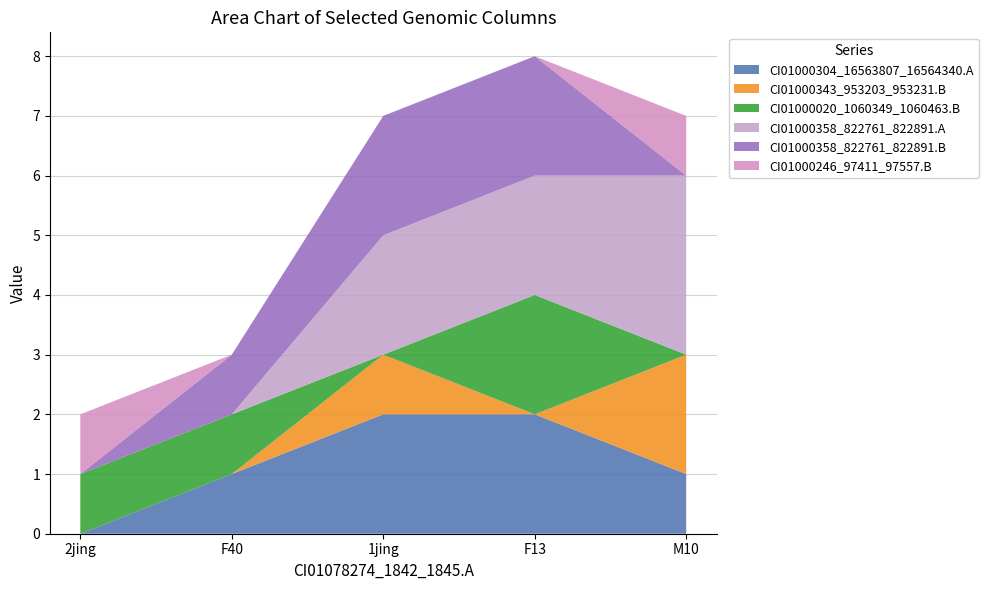

Reading left to right, what are all the values shown in this chart?

CI01000304_16563807_16564340.A: 0	1	2	2	1
CI01000343_953203_953231.B: 0	0	1	0	2
CI01000020_1060349_1060463.B: 1	1	0	2	0
CI01000358_822761_822891.A: 0	0	2	2	3
CI01000358_822761_822891.B: 0	1	2	2	0
CI01000246_97411_97557.B: 1	0	0	0	1